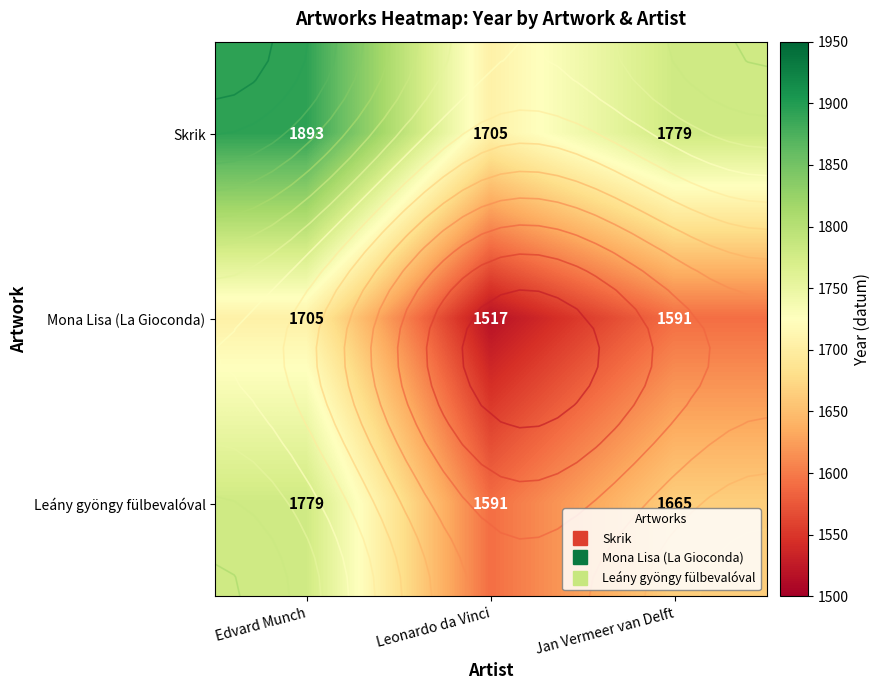

How many series are shown in this chart?

3